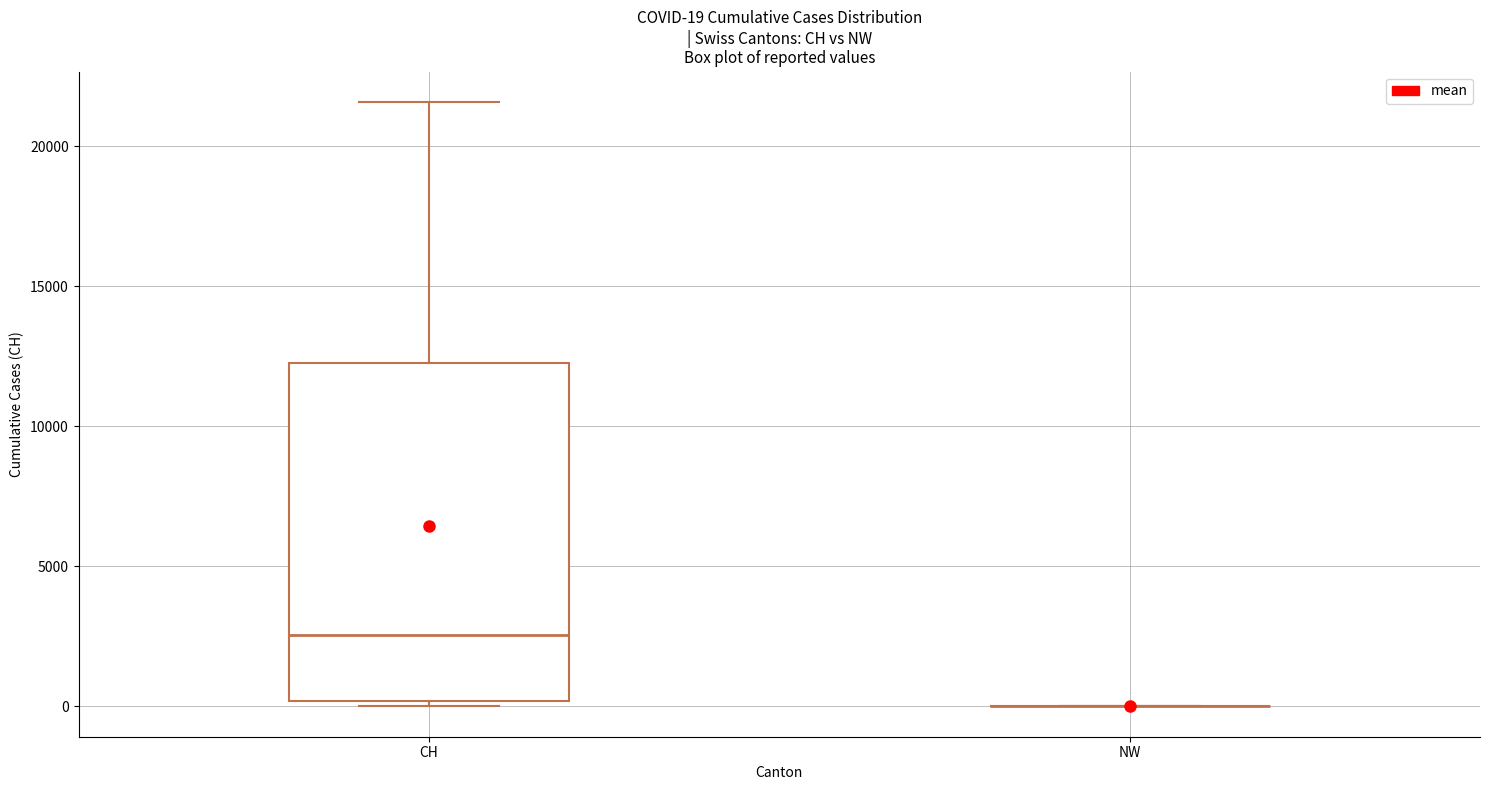

Which box is the tallest, from its lower edge to its upper edge?

CH